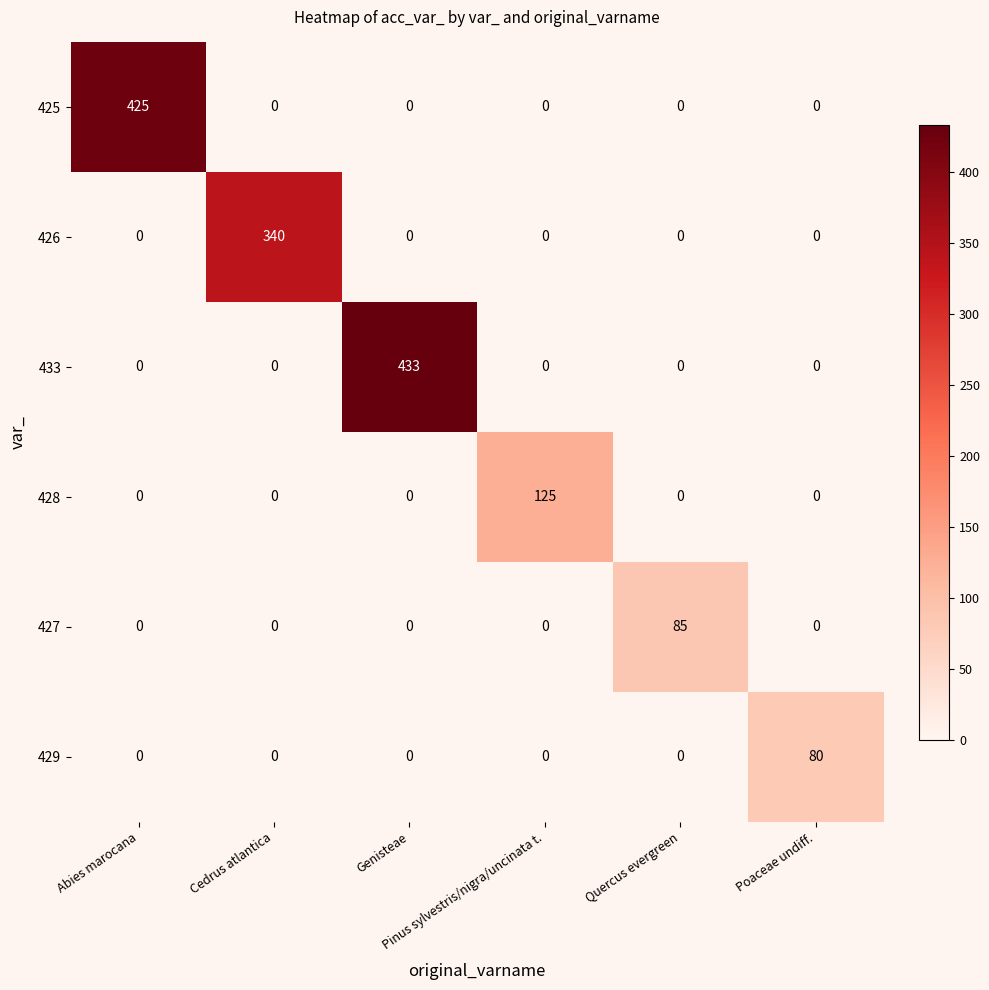

What is the difference between the maximum and second lowest values in the 425 series?

425